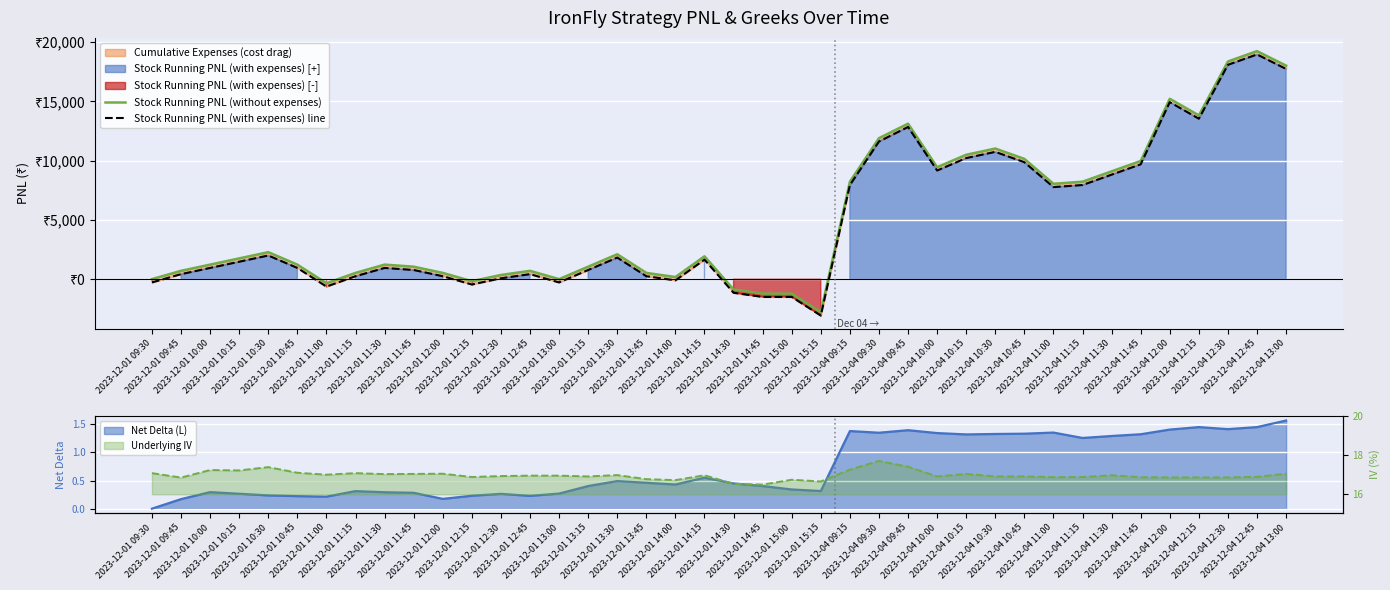

True or false: Stock Running PNL (with expenses) line and Stock Running PNL (without expenses) cross at least once.

False